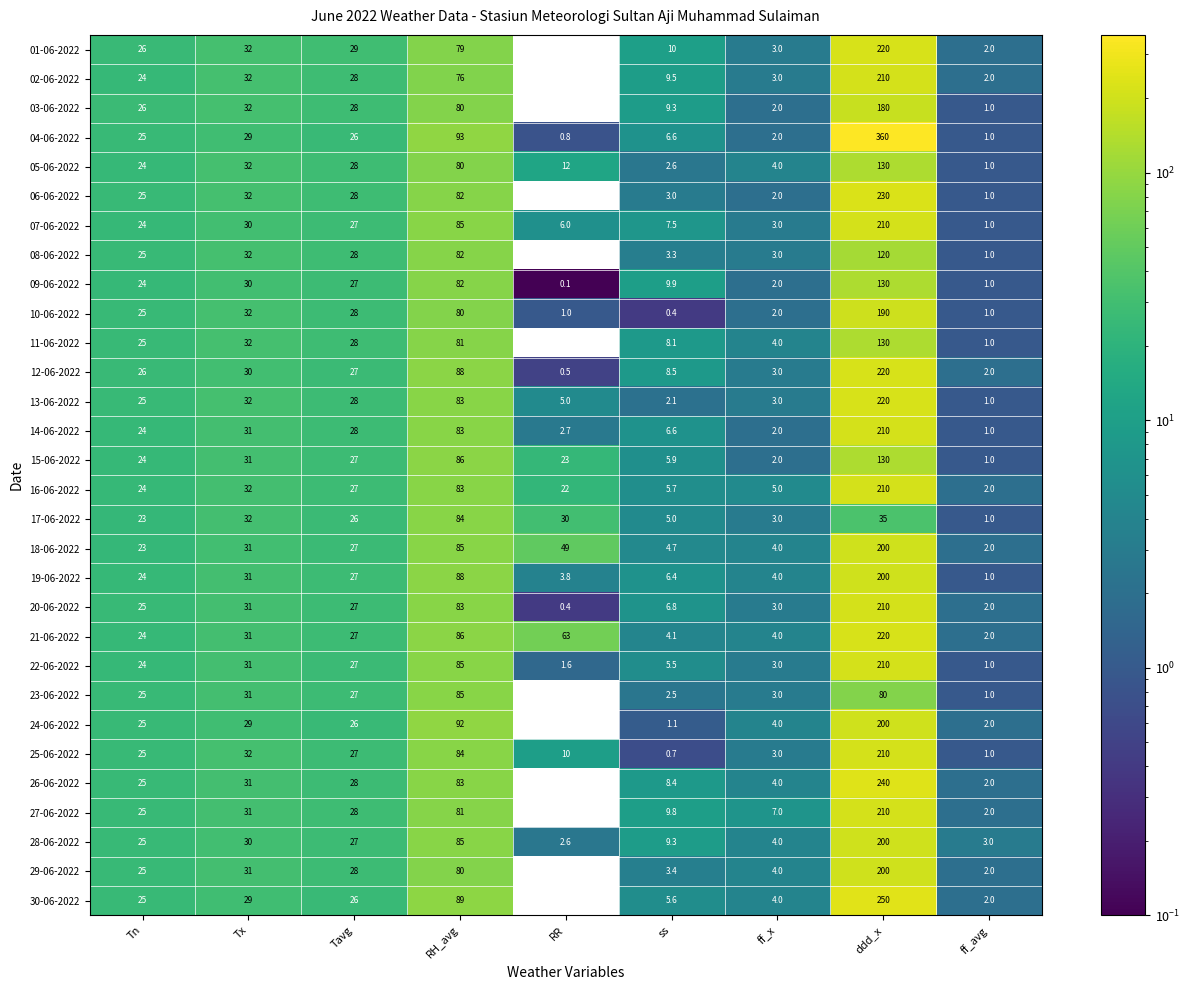

Which series has the largest range (max minus min)?

04-06-2022